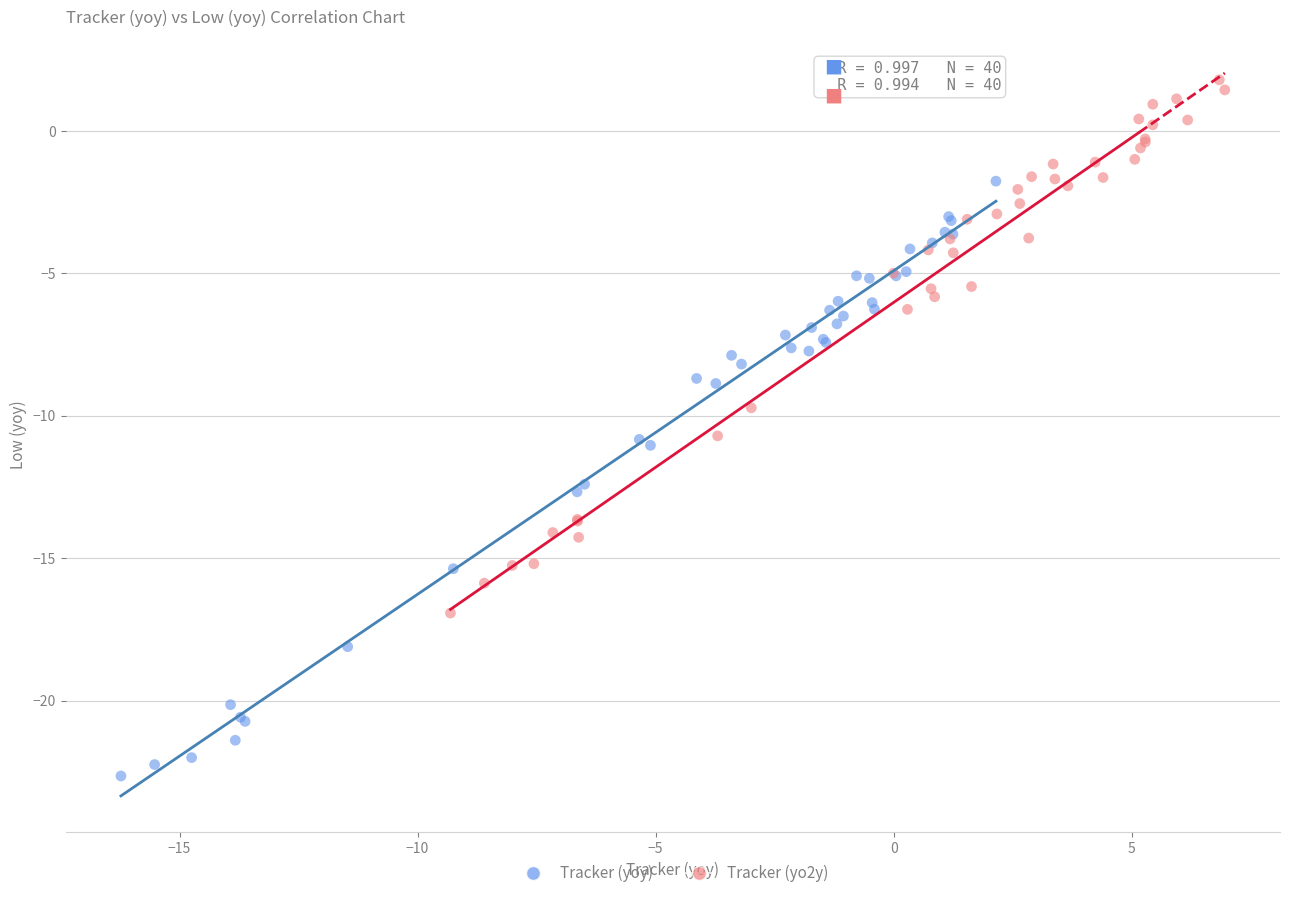

Which series contains the highest Y value?

Tracker (yo2y)